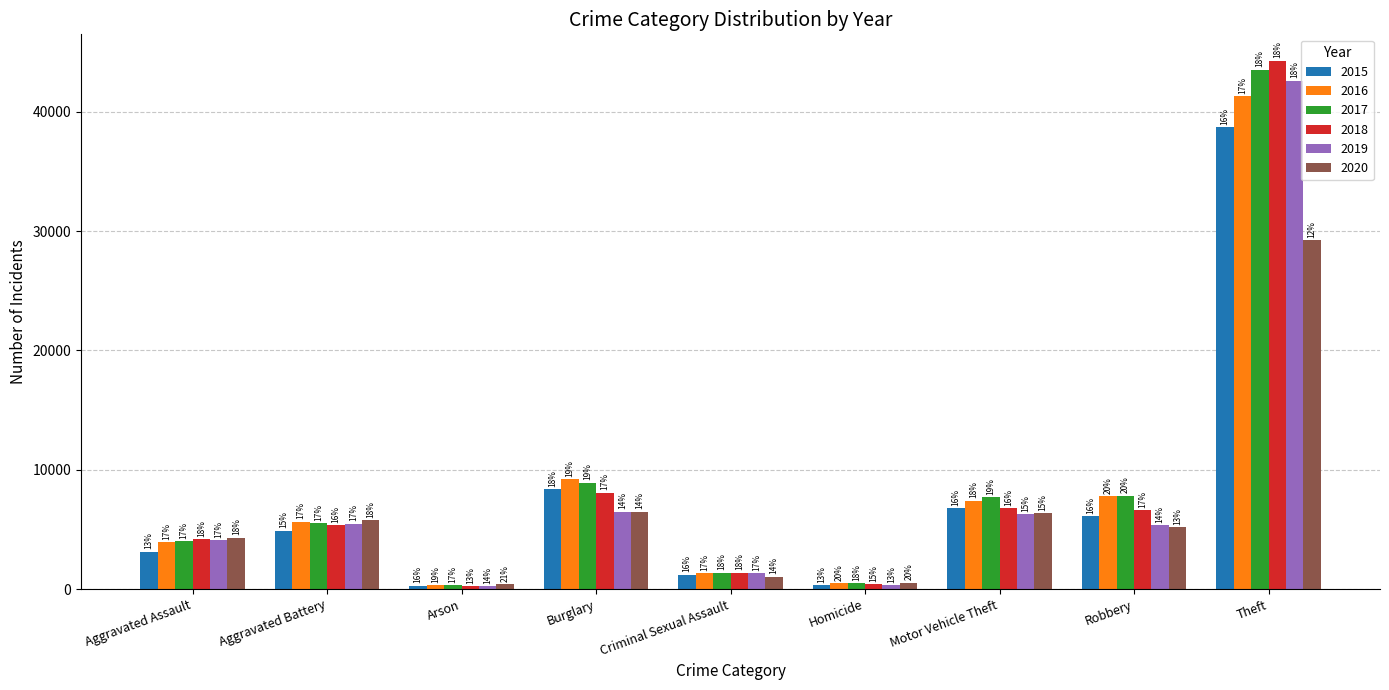

What is the label of the 4th bar from the right?

Homicide